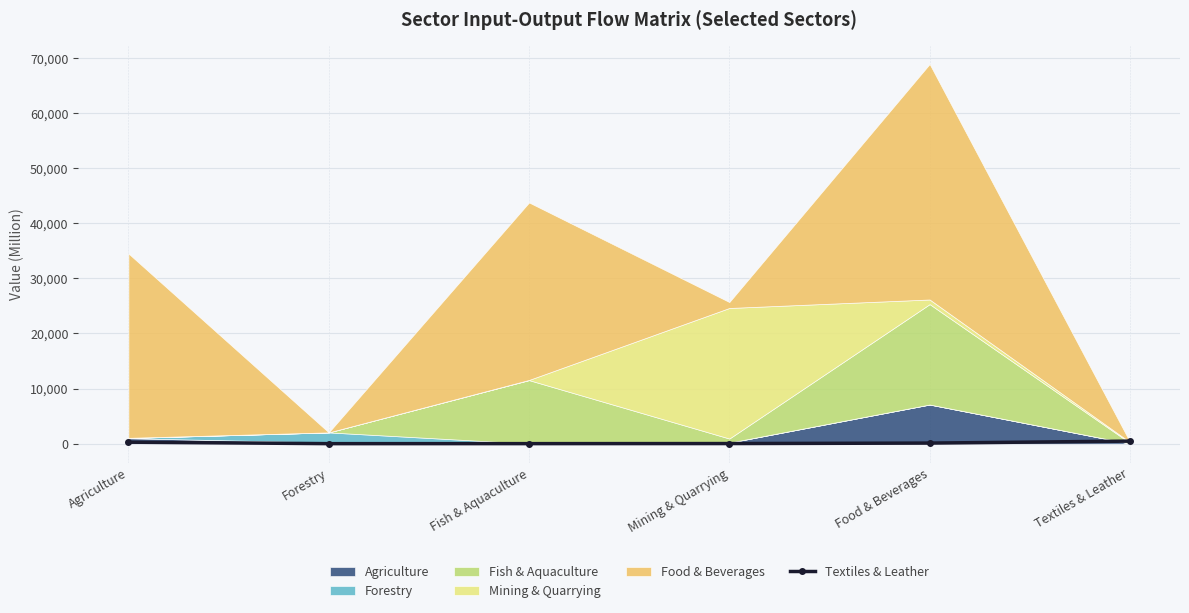

True or false: there are more than 0 points higher than both neighbors.

False